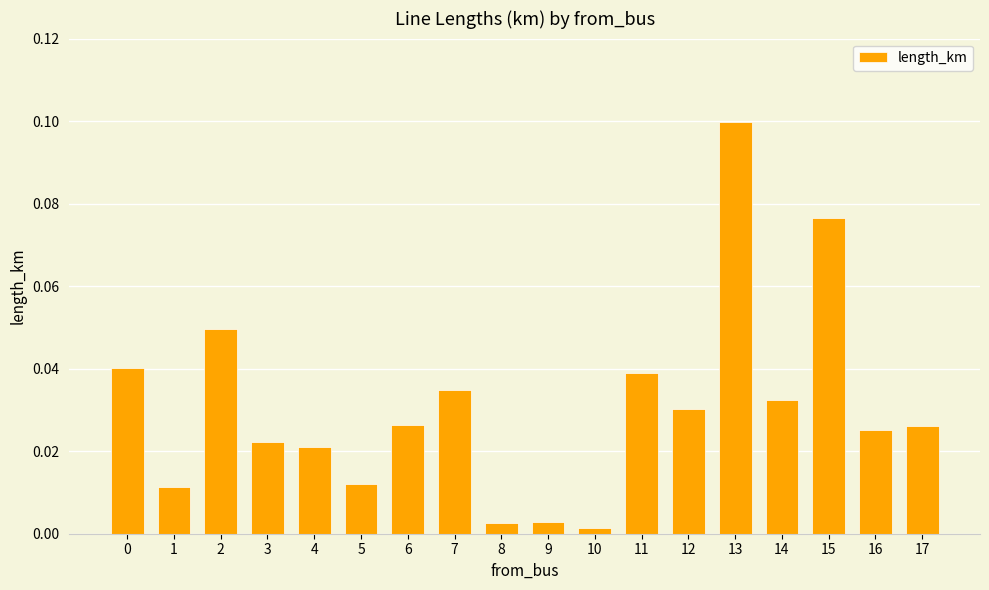

Are the bars horizontal?

No